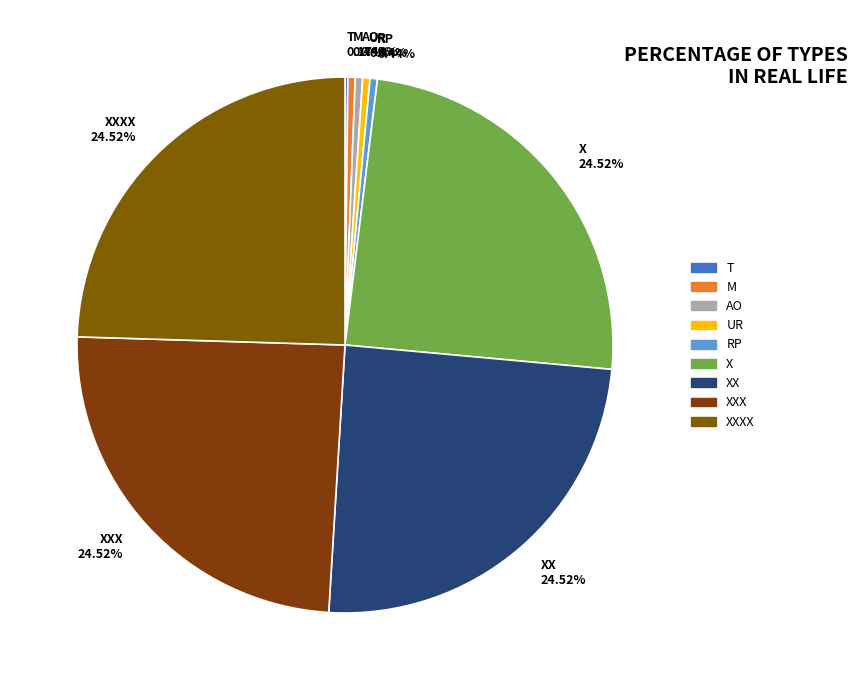

Is XXXX 24.52% the majority of the pie?

No